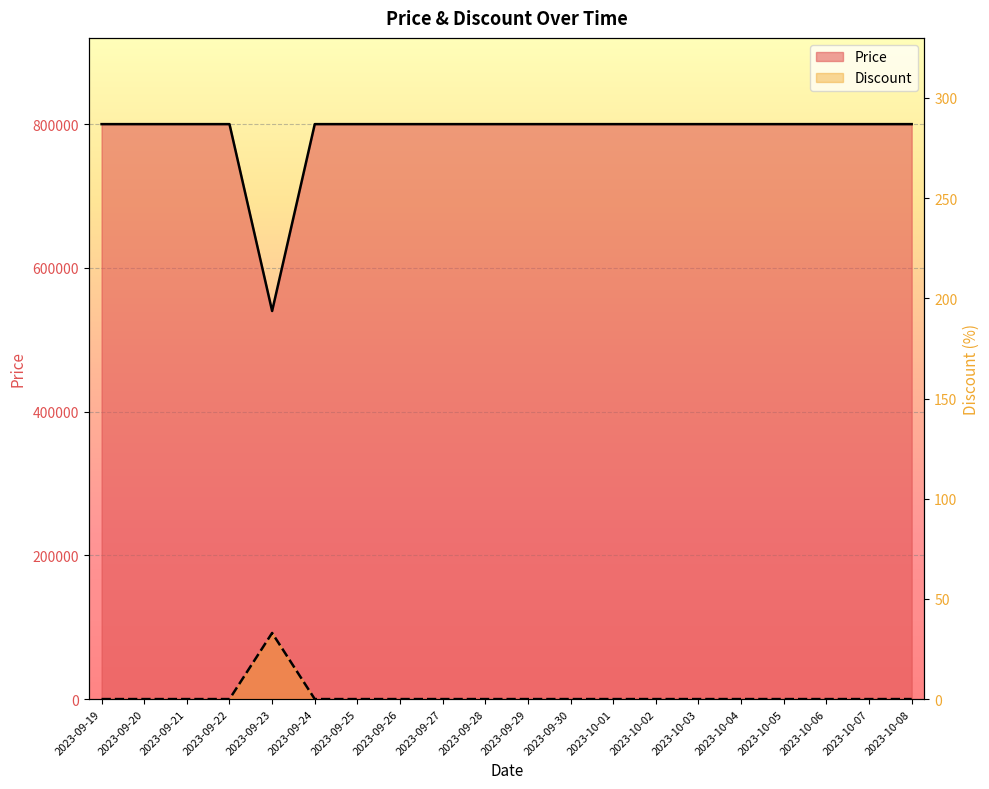

Is it true that Price equals 259260 at 2023-09-25?

False